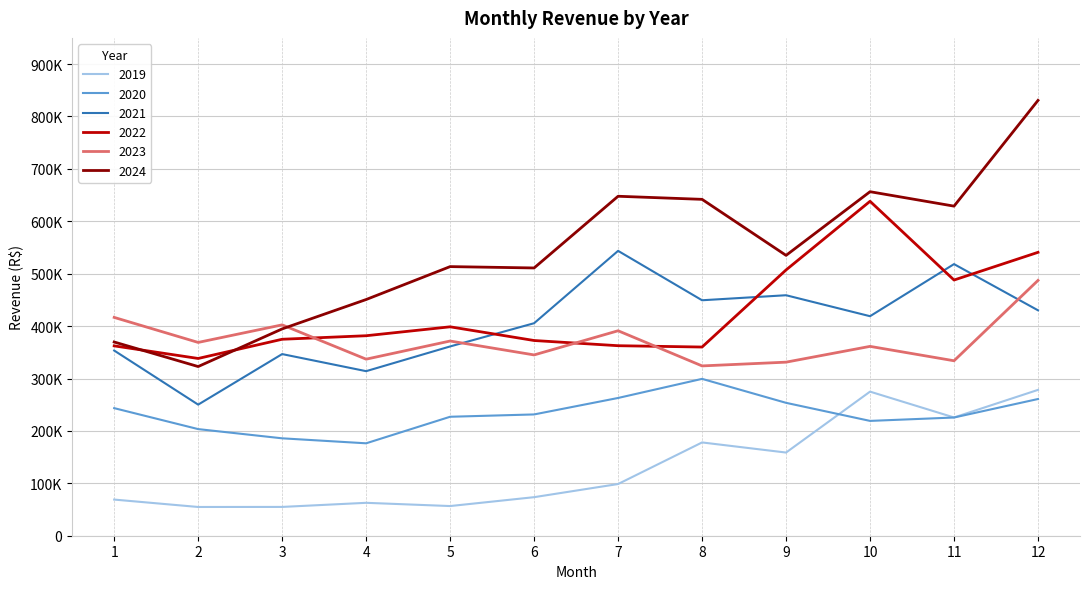

Where is 2023 nearest to the value 405626?

3